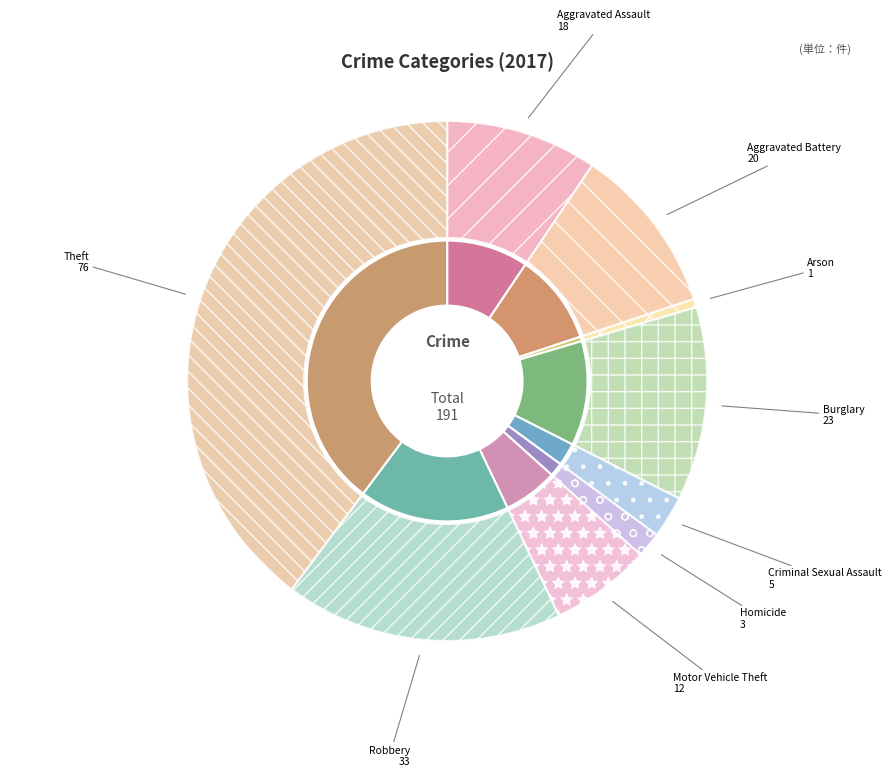

Count the number of slices in the pie.

9